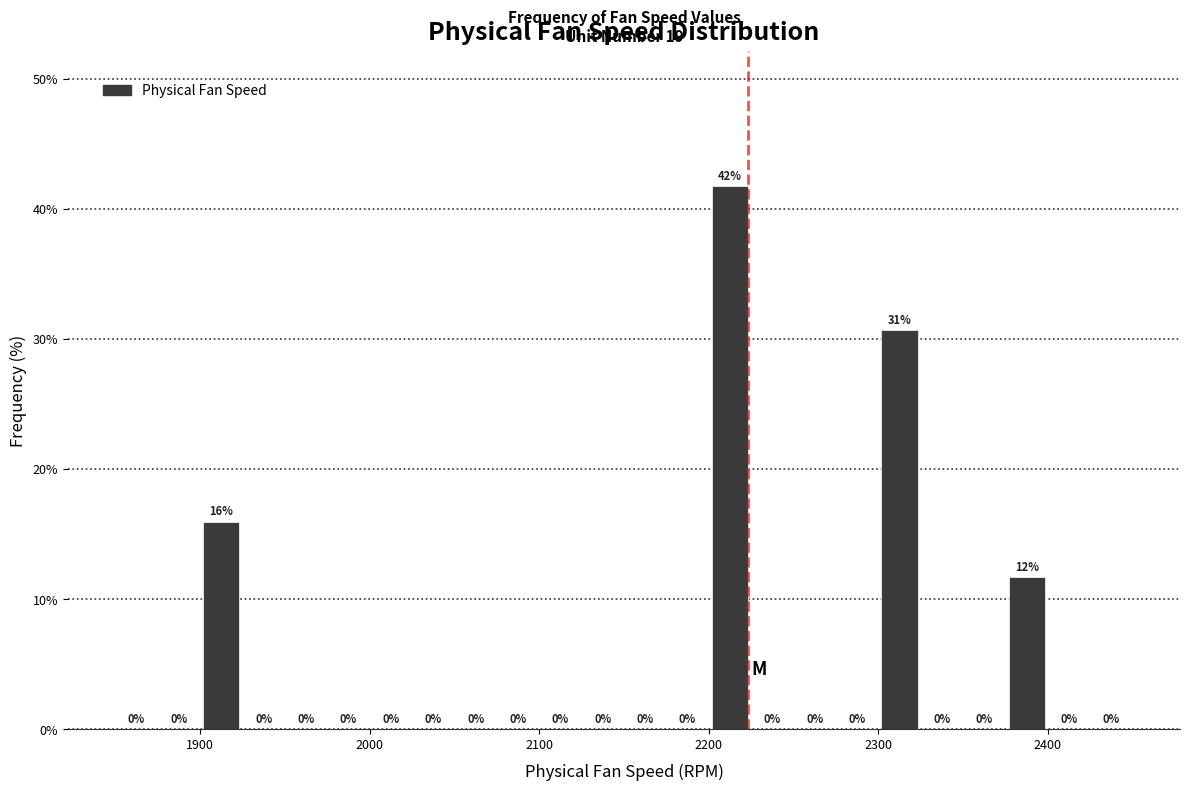

Read against the x-axis, roughly where is the centre of the tallest bar?

2210